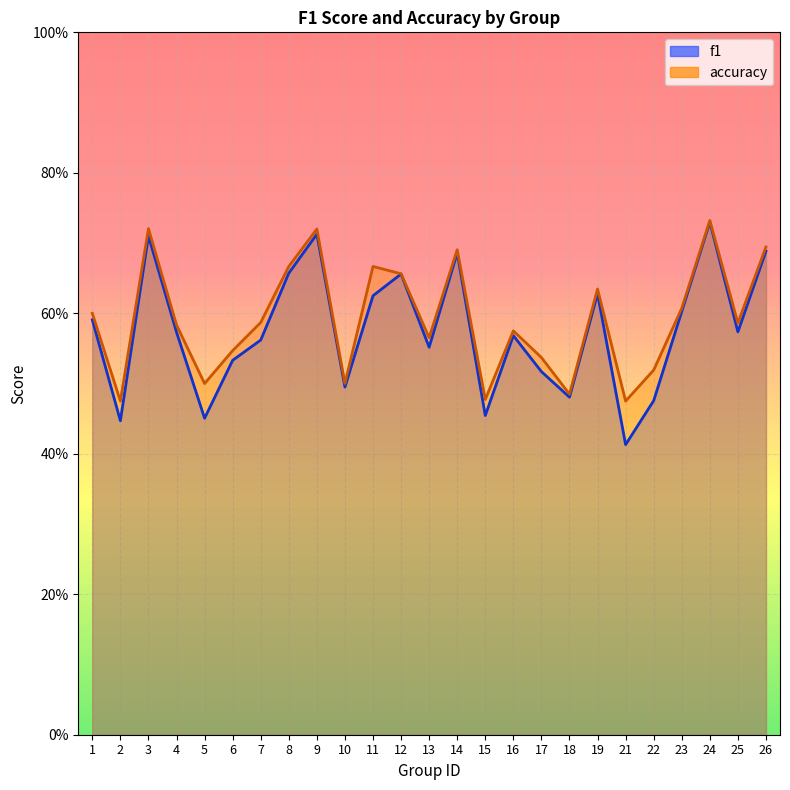

What is the value of the accuracy point at the 25th from the left?

0.7